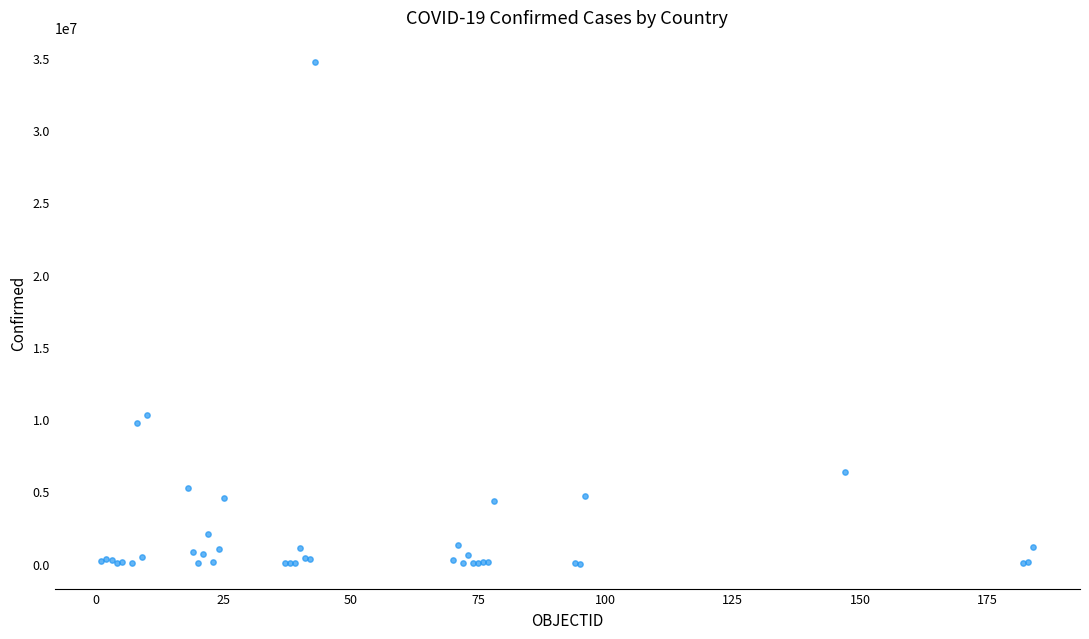

What Y value in the scatter plot is closest to 17357411?

10277539